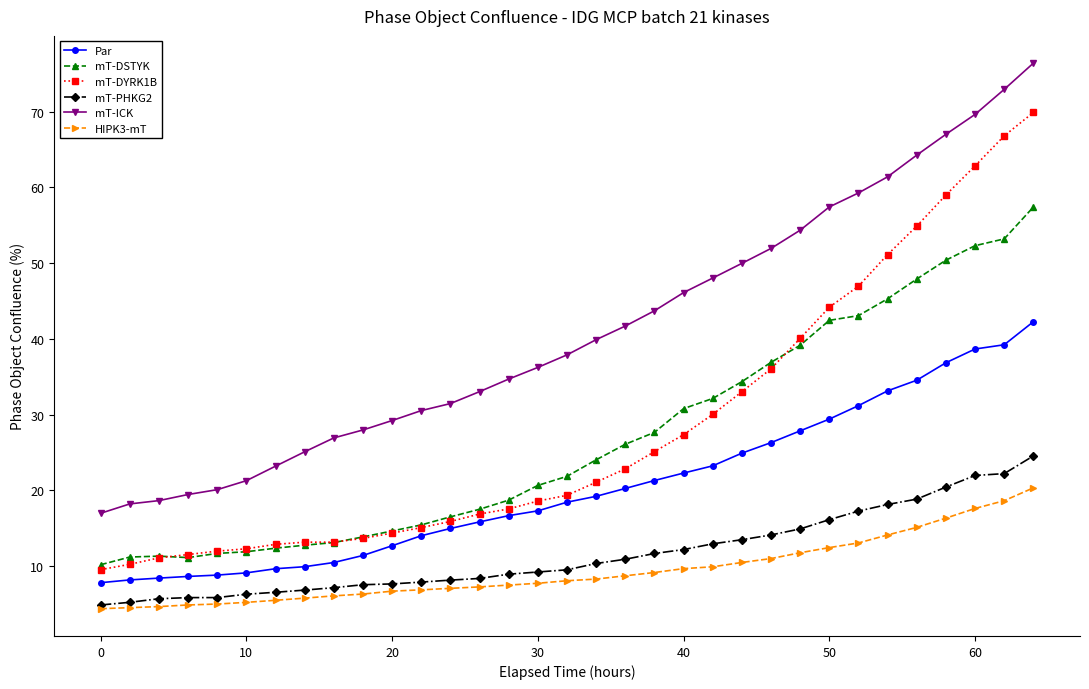

What are all the series names shown in the legend?

Par, mT-DSTYK, mT-DYRK1B, mT-PHKG2, mT-ICK, HIPK3-mT